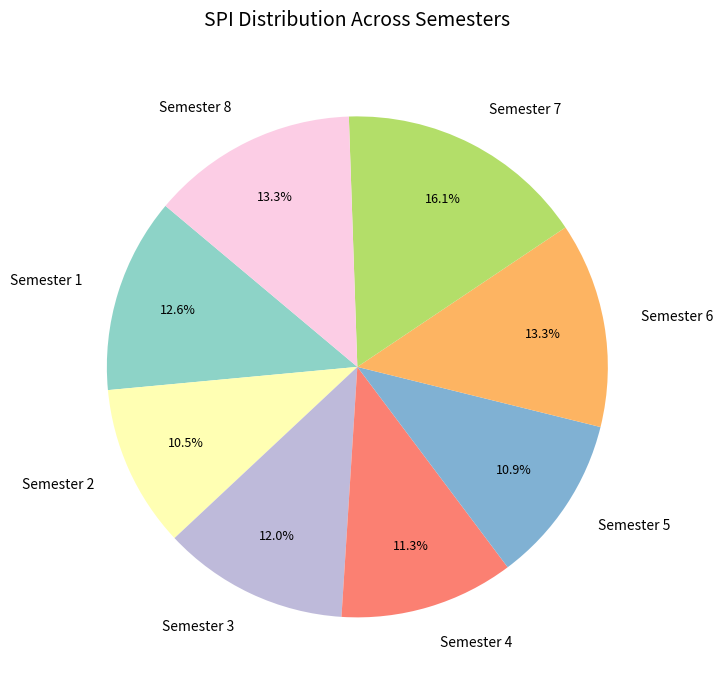

Approximately how many times larger is the value at Semester 3 compared to Semester 2?

1.1